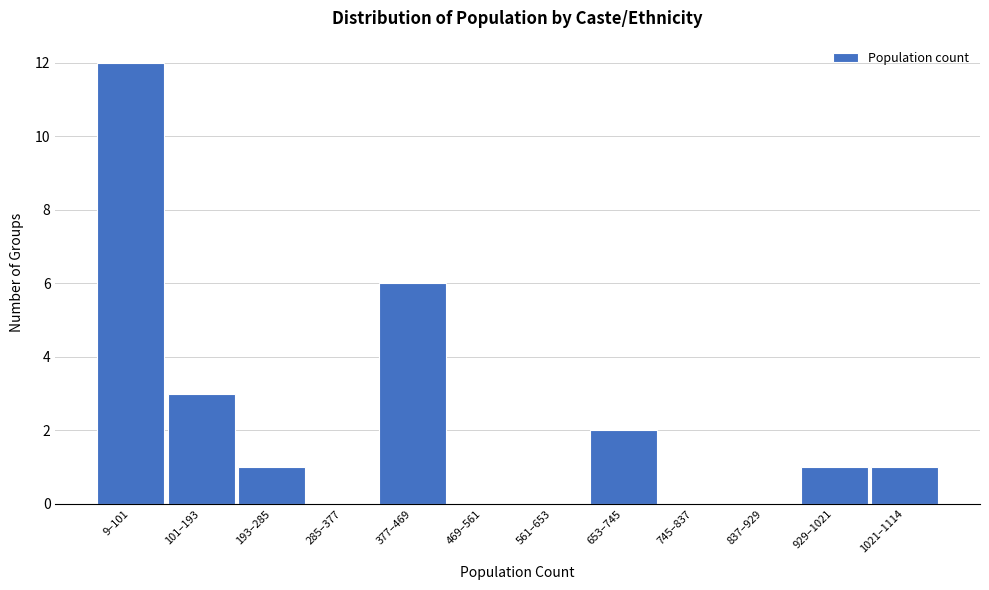

Reading left to right, extract all data points from this chart.

9–101=12	101–193=3	193–285=1	285–377=0	377–469=6	469–561=0	561–653=0	653–745=2	745–837=0	837–929=0	929–1021=1	1021–1114=1